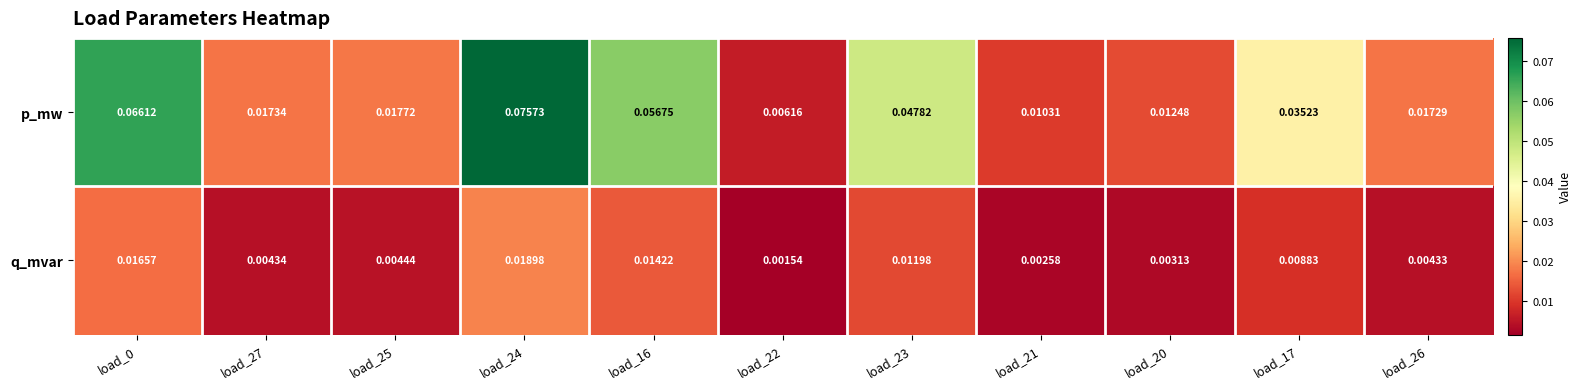

Rank the series by their maximum value, from lowest to highest.

q_mvar, p_mw